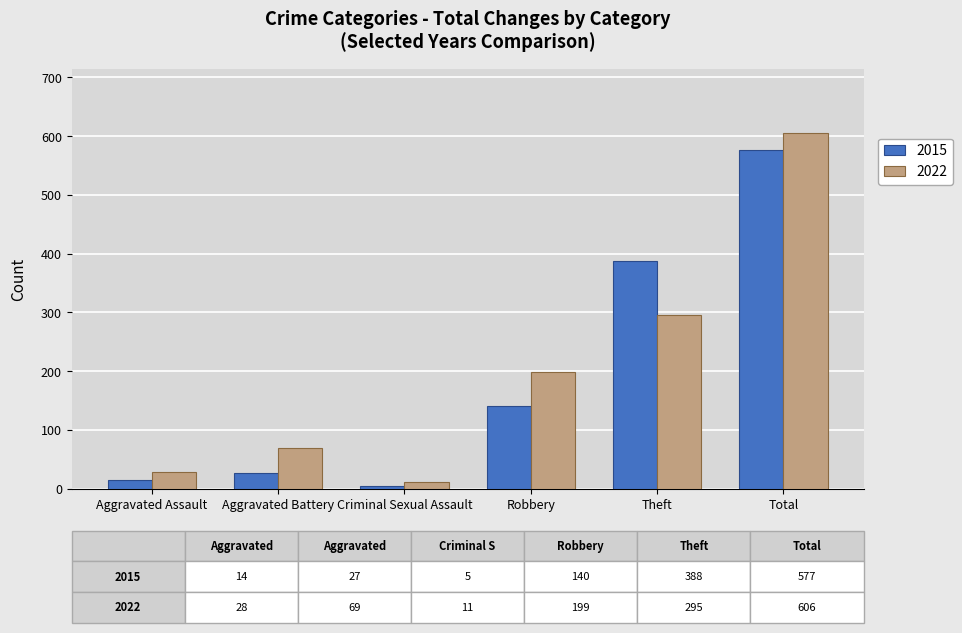

What are all the series names shown in the legend?

2015, 2022